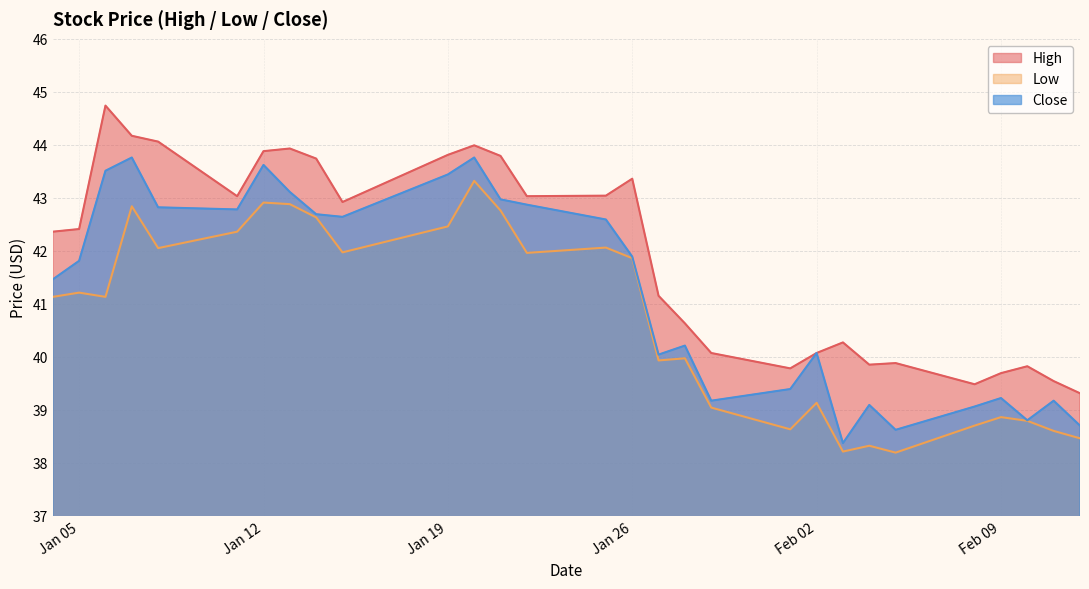

What is the value of the Close point at the 22nd from the left?

38.4